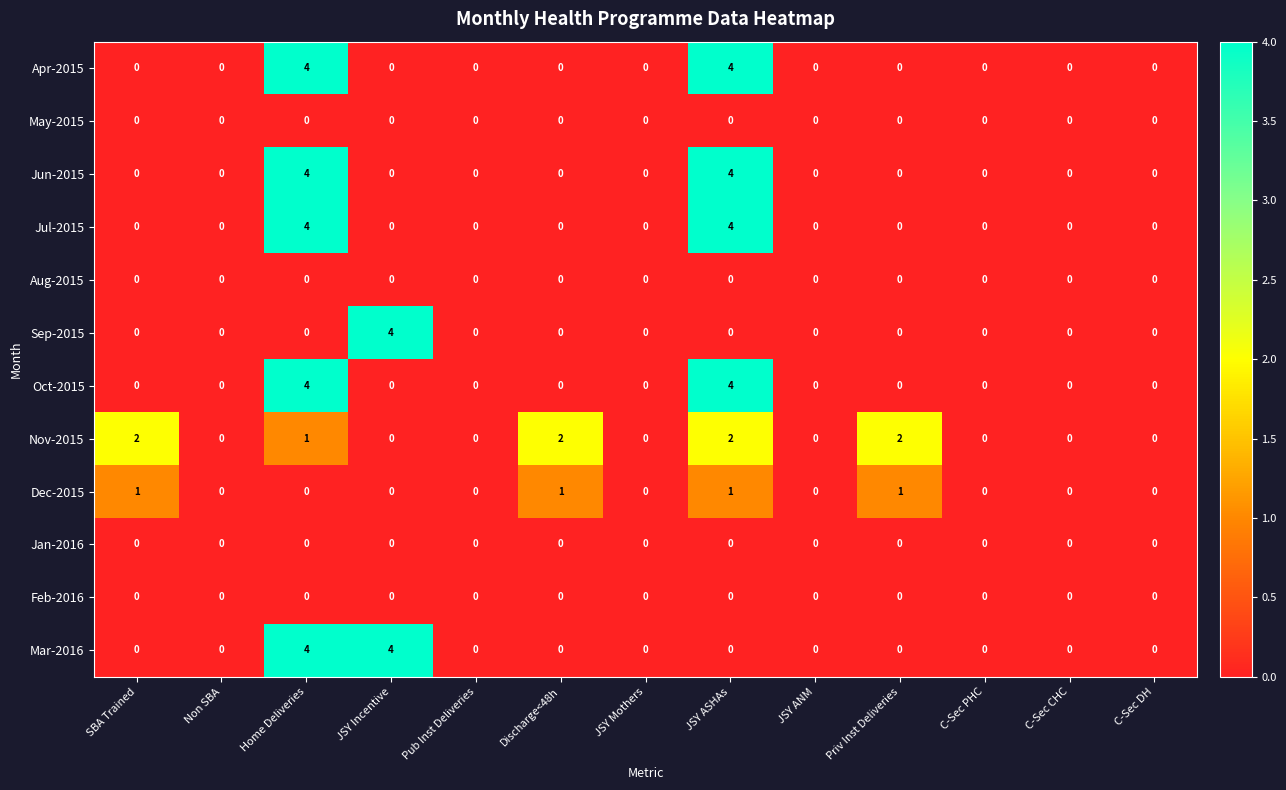

What is the maximum value shown in the chart?

4